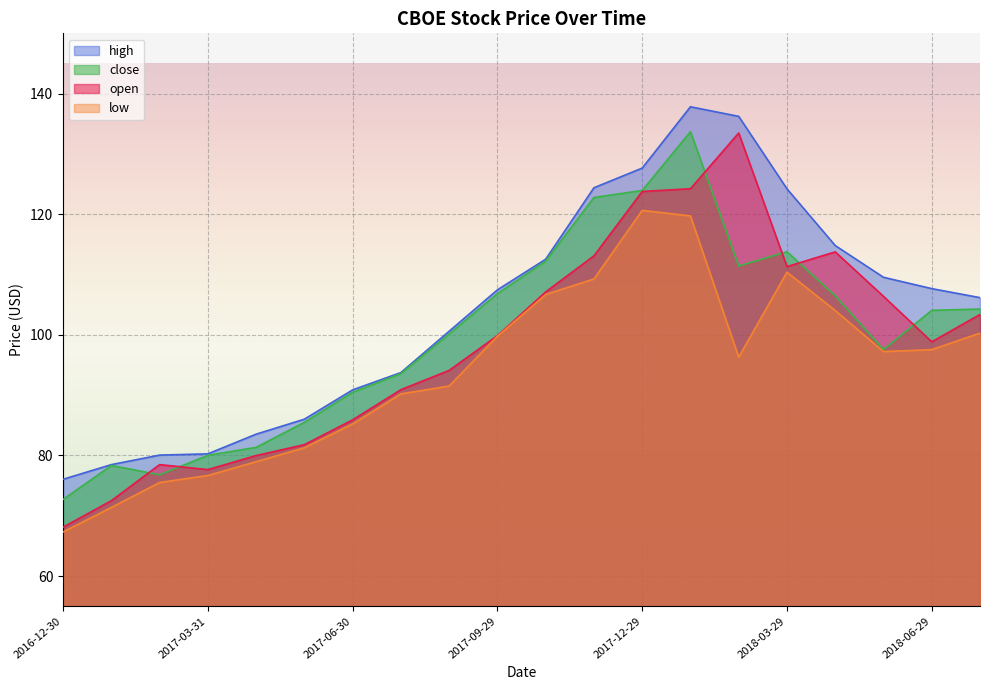

How many lines are shown in the chart?

4